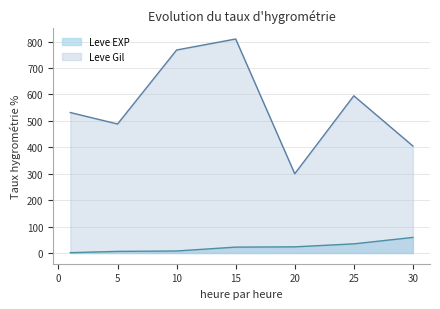

Where is the first local minimum for Leve EXP?

1